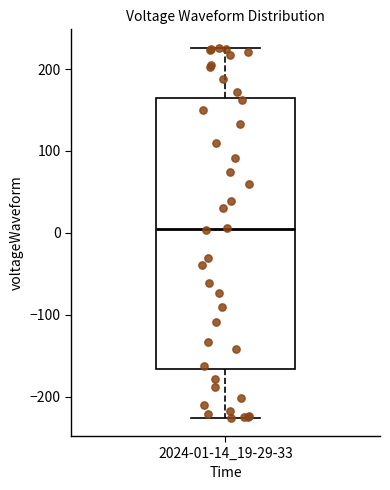

Where is the upper edge of the box for 2024-01-14_19-29-33 on the y-axis? The values are not printed on the chart, so give them approximately, as read against the axis.

160